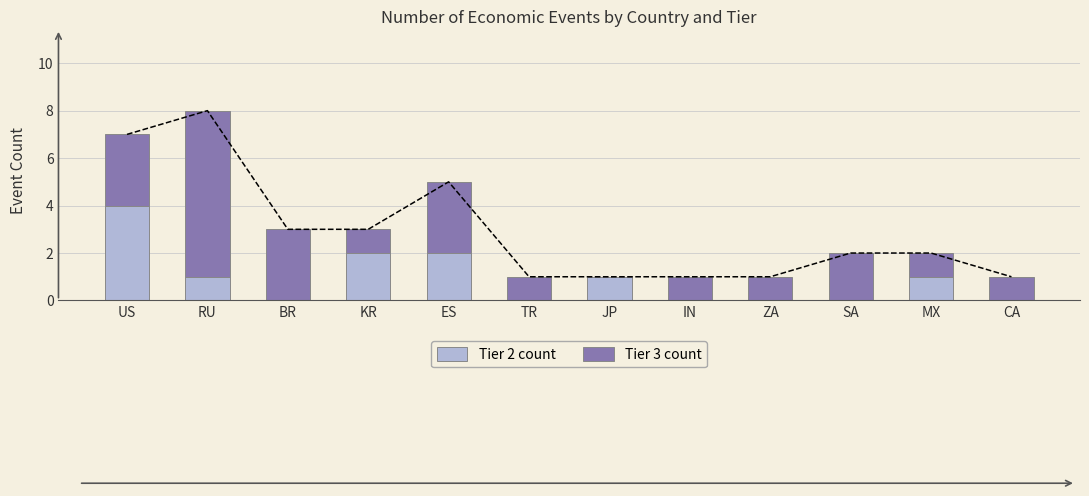

At how many categories does at least one series exceed 6?

1